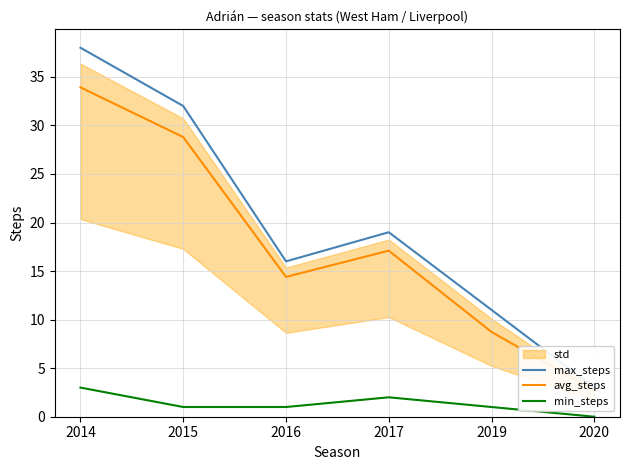

True or false: max_steps has more than 1 points higher than both neighbors.

False